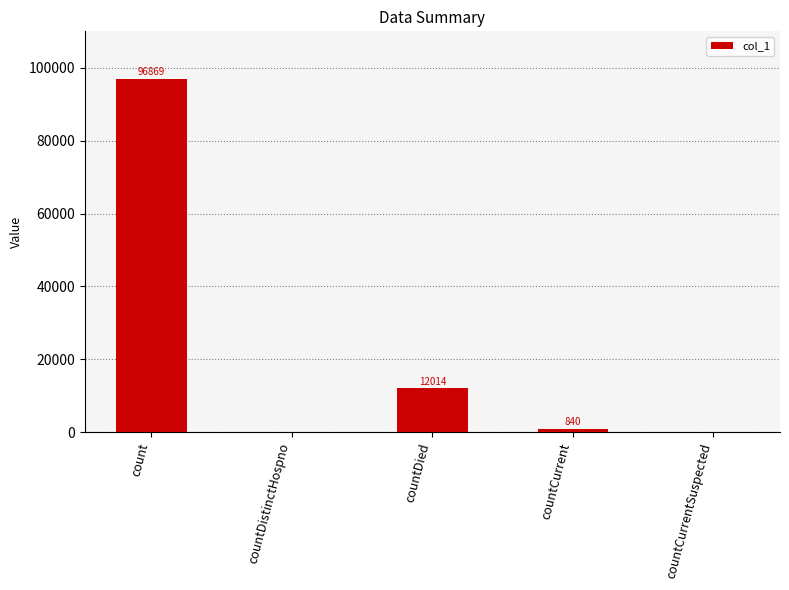

What is the average value?

21945